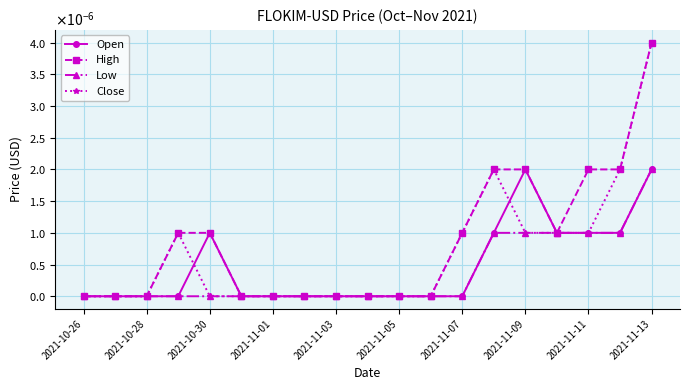

Where is Low nearest to the value 0?

2021-10-26